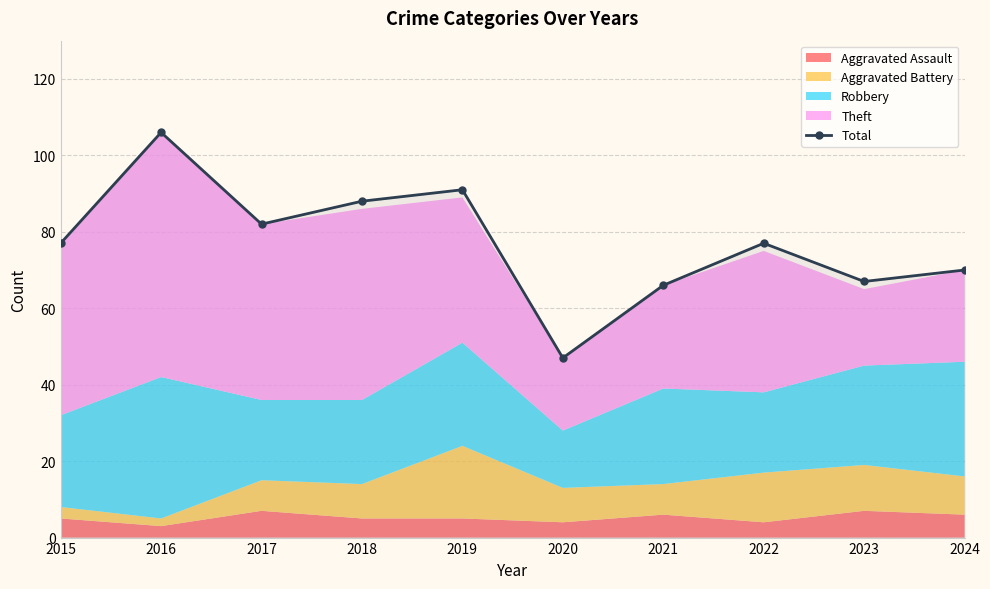

Which has a higher value, 2021 or 2023?

2023